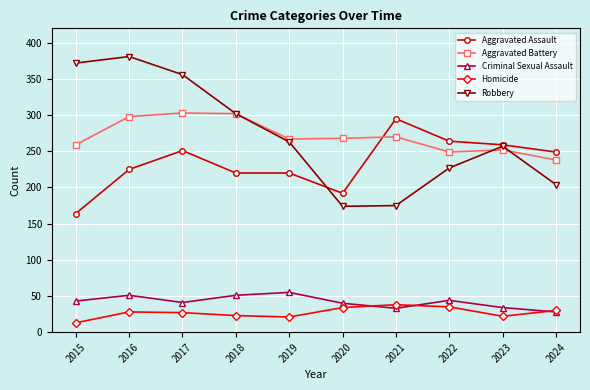

True or false: Aggravated Assault and Homicide intersect in this chart.

False